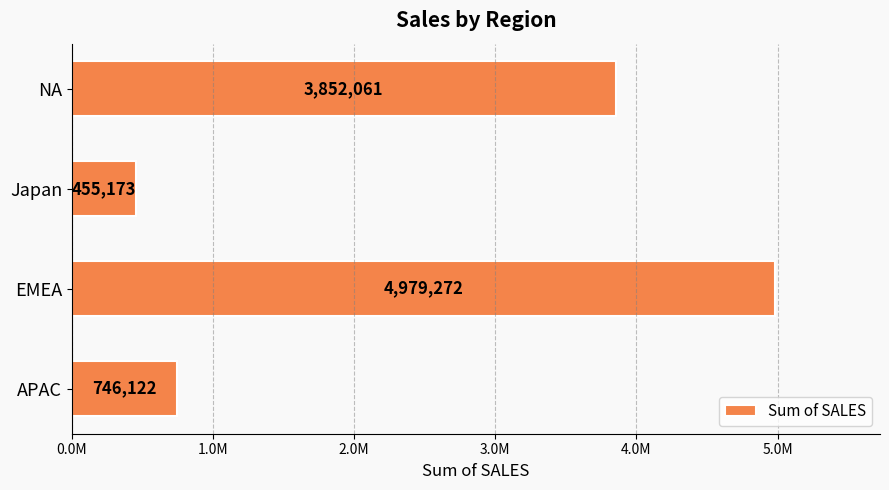

Are the bars horizontal?

Yes